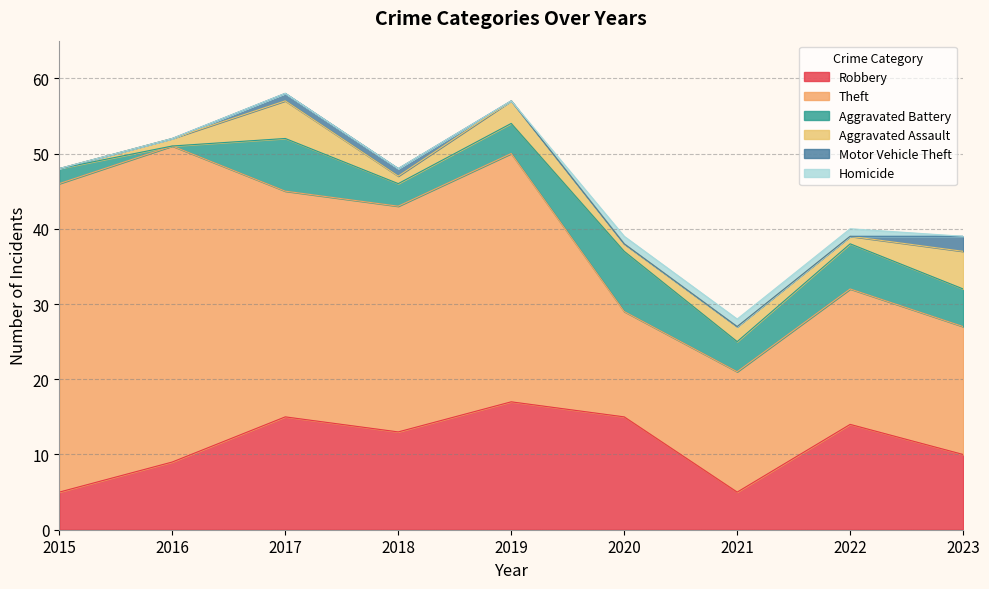

What is the difference between the maximum and minimum values in the Theft series?

28